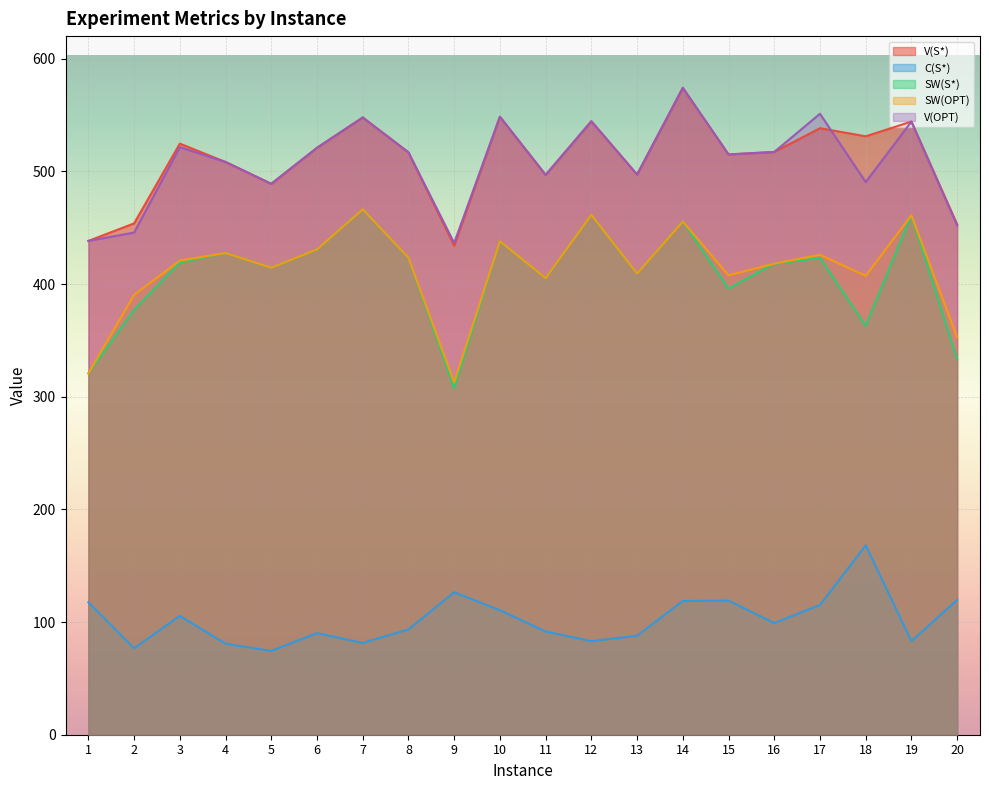

Is it true that SW(OPT) equals 734.1 at 19?

False